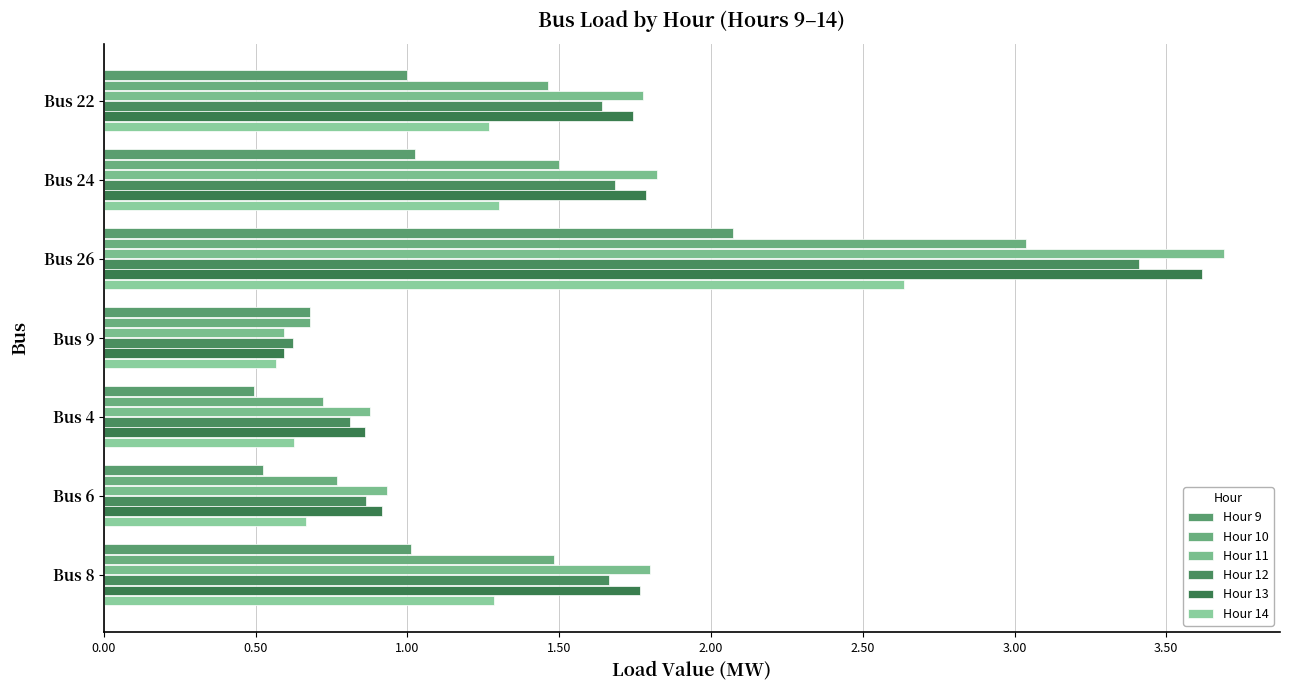

Which series has the largest total across all categories?

Hour 11